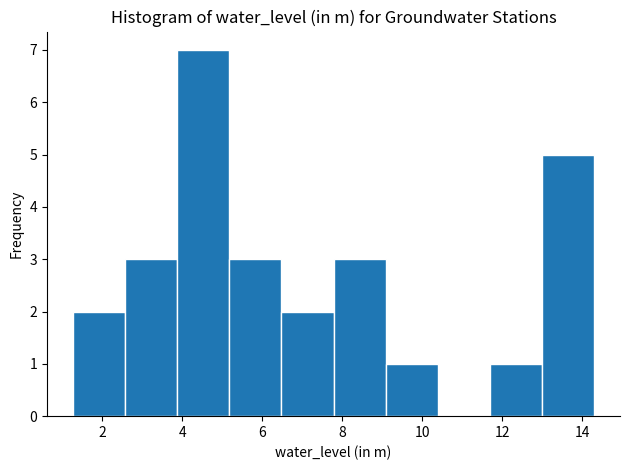

What is the height of the bar covering 13.0 to 14.4 on the x-axis? Neither the bar edges nor the heights are printed on the chart, so give them approximately, as read against the axes.

5